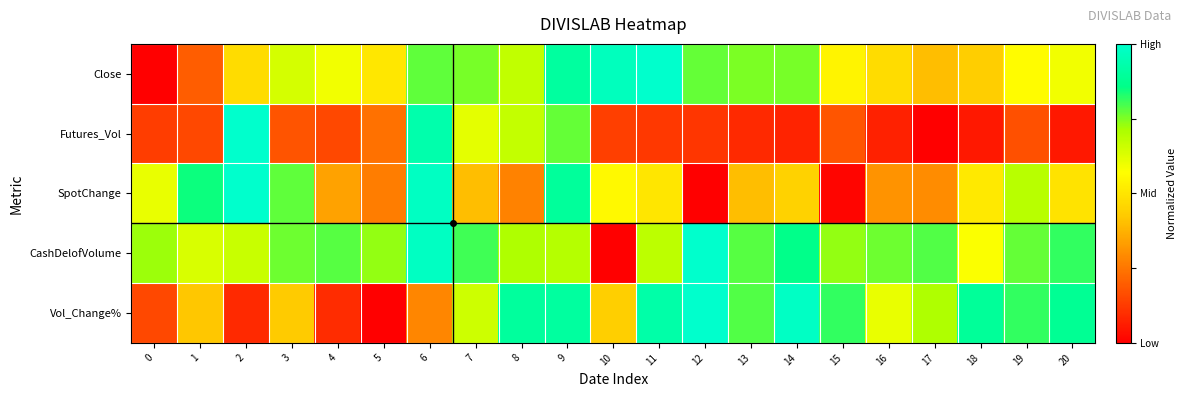

Reading left to right, list all the values displayed in this chart.

Close: 0=0.0	1=0.2	2=0.5	3=0.6	4=0.6	5=0.5	6=0.8	7=0.8	8=0.7	9=0.9	10=1.0	11=1.0	12=0.8	13=0.8	14=0.8	15=0.5	16=0.5	17=0.4	18=0.4	19=0.6	20=0.6
Futures_Vol: 0=0.1	1=0.2	2=1.0	3=0.2	4=0.2	5=0.2	6=0.9	7=0.6	8=0.7	9=0.8	10=0.1	11=0.1	12=0.1	13=0.1	14=0.1	15=0.2	16=0.1	17=0.0	18=0.1	19=0.2	20=0.1
SpotChange: 0=0.6	1=0.8	2=1.0	3=0.8	4=0.3	5=0.3	6=1.0	7=0.4	8=0.3	9=0.9	10=0.6	11=0.5	12=0.0	13=0.4	14=0.4	15=0.0	16=0.3	17=0.3	18=0.5	19=0.7	20=0.5
CashDelofVolume: 0=0.7	1=0.6	2=0.7	3=0.8	4=0.8	5=0.7	6=1.0	7=0.8	8=0.7	9=0.7	10=0.0	11=0.7	12=1.0	13=0.8	14=0.9	15=0.7	16=0.8	17=0.8	18=0.6	19=0.8	20=0.8
Vol_Change%: 0=0.2	1=0.4	2=0.1	3=0.4	4=0.1	5=0.0	6=0.3	7=0.7	8=0.9	9=0.9	10=0.4	11=0.9	12=1.0	13=0.8	14=1.0	15=0.8	16=0.6	17=0.7	18=0.9	19=0.8	20=0.9